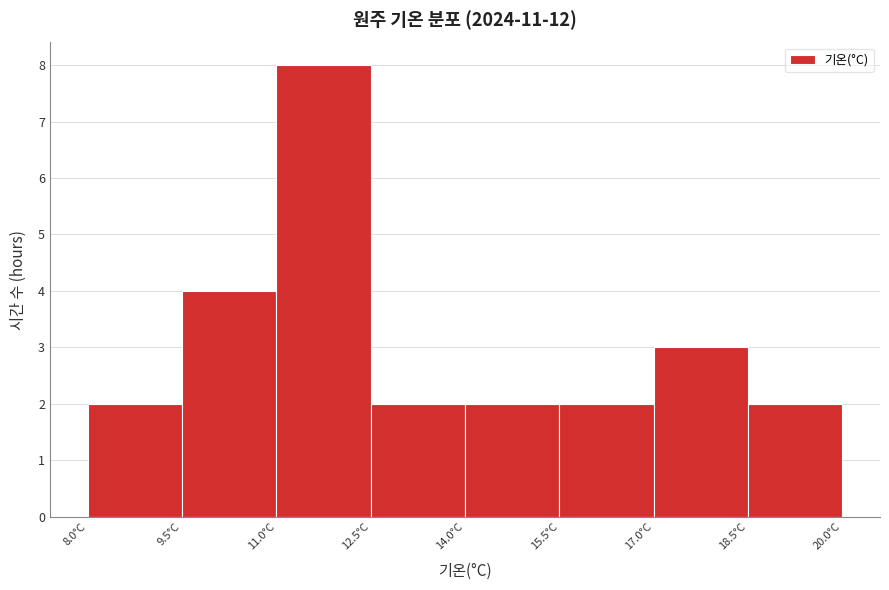

Reading left to right, transcribe this chart: for each bar, give the range it covers on the x-axis and its height. Neither the bar edges nor the heights are printed on the chart, so give them approximately, as read against the axes.

8.0 to 9.5: 2
9.5 to 11.0: 4
11.0 to 12.5: 8
12.5 to 14.0: 2
14.0 to 15.5: 2
15.5 to 17.0: 2
17.0 to 18.5: 3
18.5 to 20.0: 2